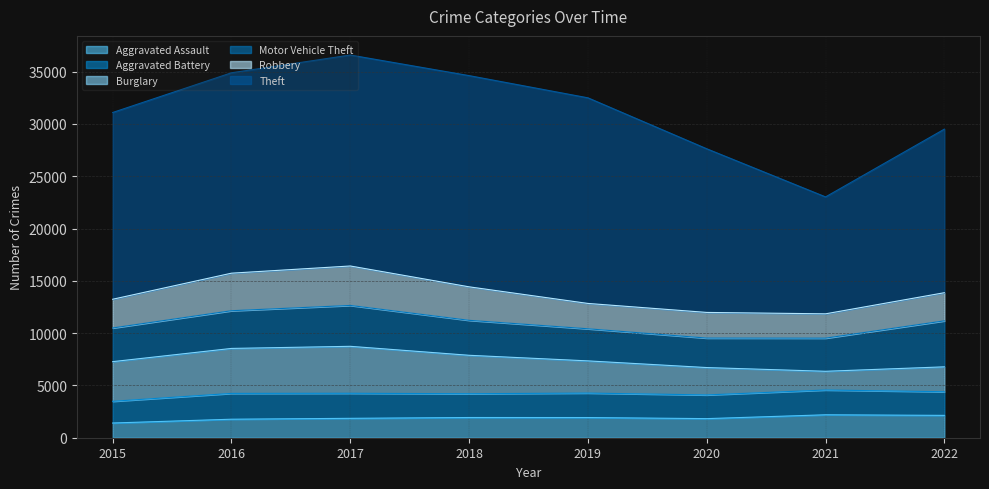

At which category does Aggravated Assault reach its first local valley?

2020